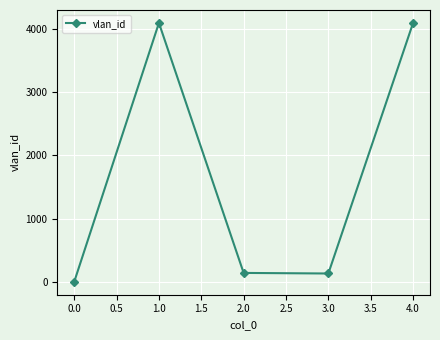

What is the difference between the second highest and minimum values?

4093